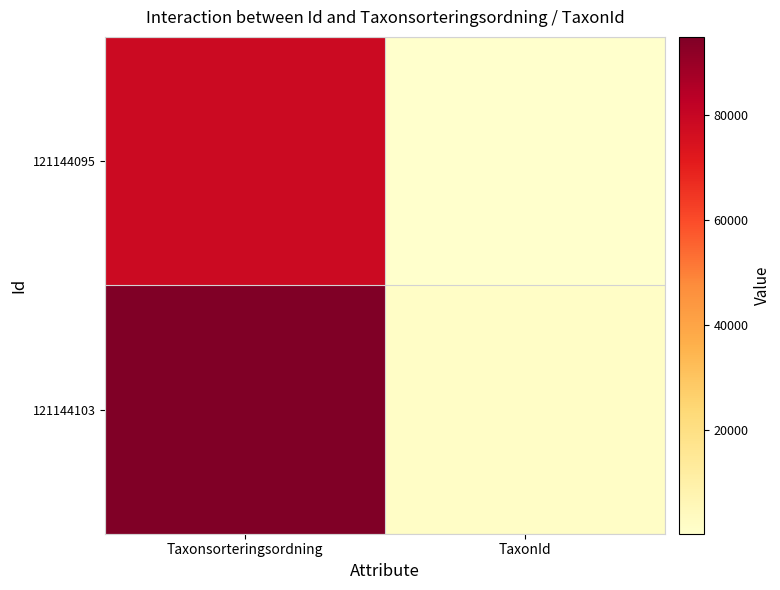

Count the number of data series in this chart.

2